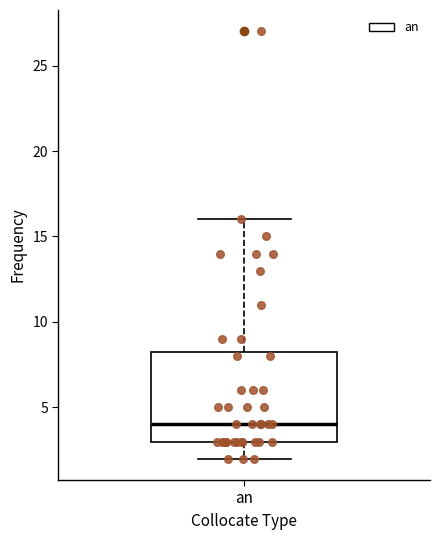

Where is the upper edge of the box for an on the y-axis? The values are not printed on the chart, so give them approximately, as read against the axis.

8.5